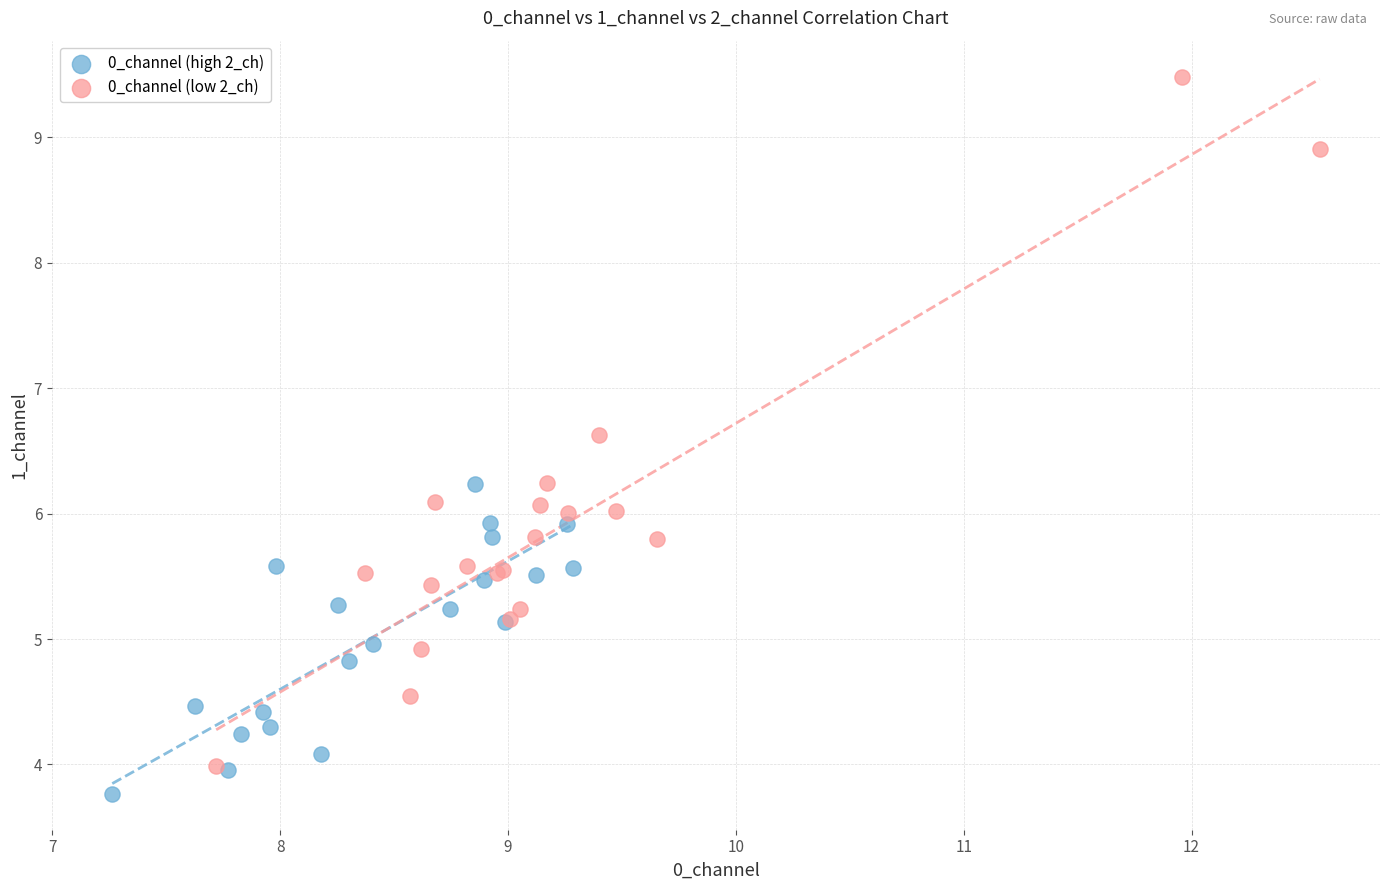

Which series has the largest Y range (max minus min)?

0_channel (low 2_ch)